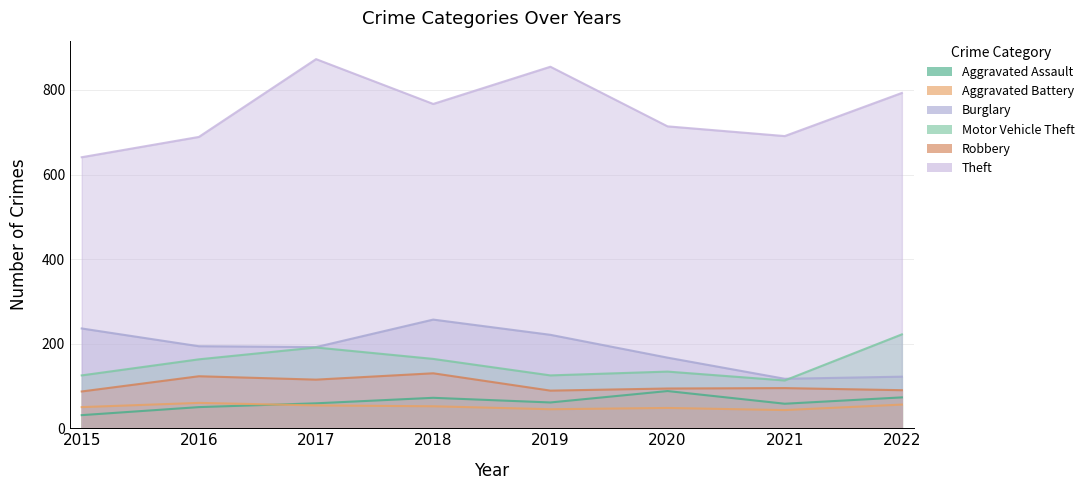

The value of Aggravated Assault at 2015 is 31. True or false?

True